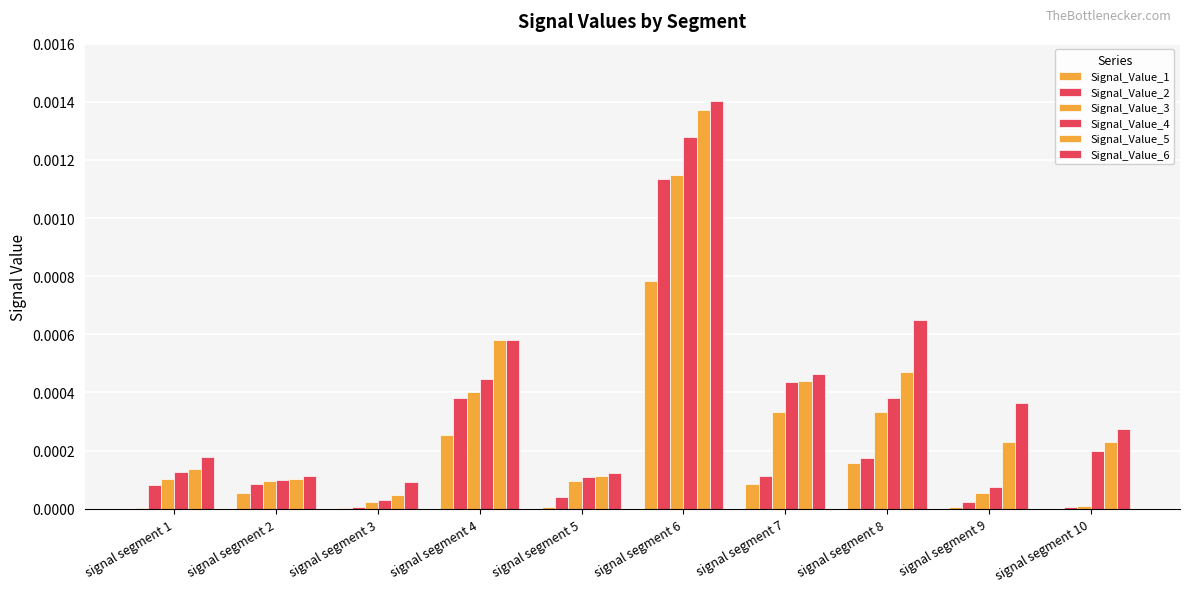

Which series has the widest spread of values?

Signal_Value_5